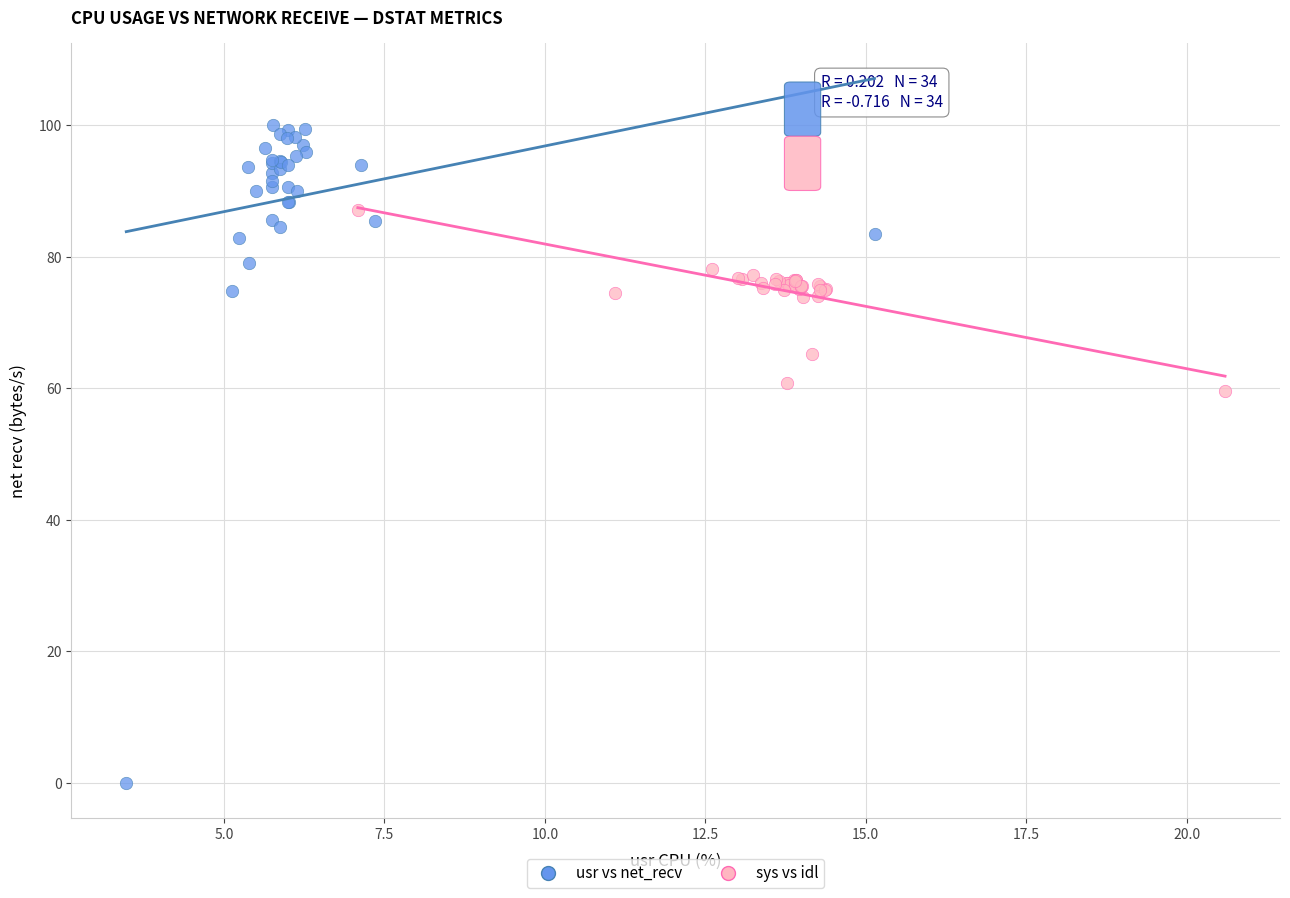

Which series has the widest spread of Y values?

usr vs net_recv